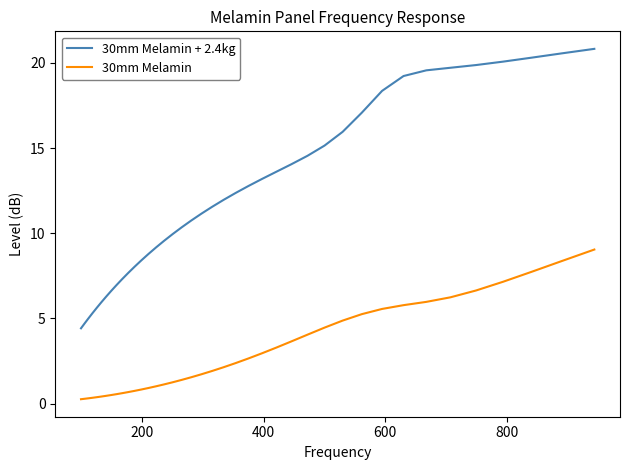

Which series has the largest range (max minus min)?

30mm Melamin + 2.4kg